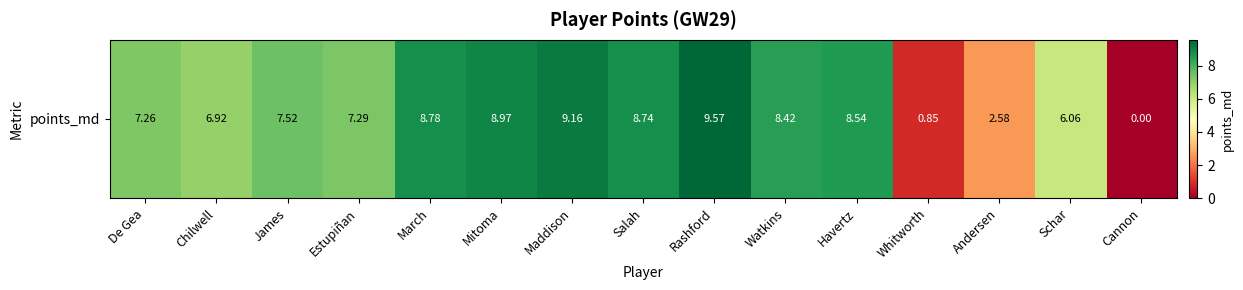

Reading left to right, what are all the values shown in this chart?

De Gea=7.3	Chilwell=6.9	James=7.5	Estupiñan=7.3	March=8.8	Mitoma=9.0	Maddison=9.2	Salah=8.7	Rashford=9.6	Watkins=8.4	Havertz=8.5	Whitworth=0.9	Andersen=2.6	Schar=6.1	Cannon=0.0